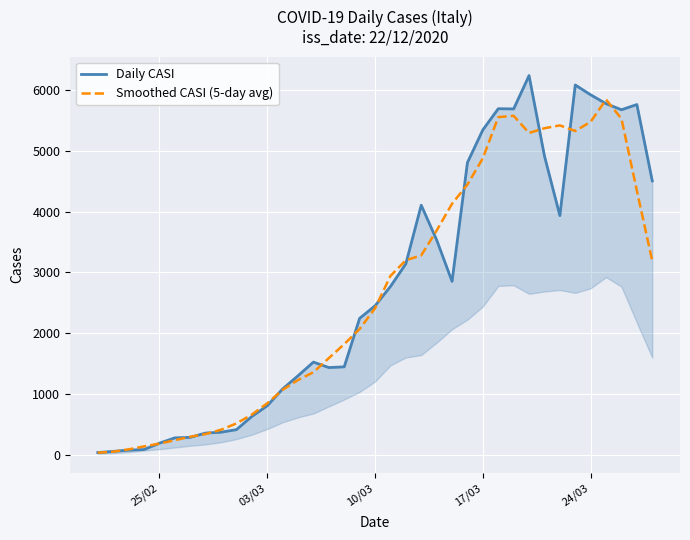

Is this an area chart (filled region under the line)?

No